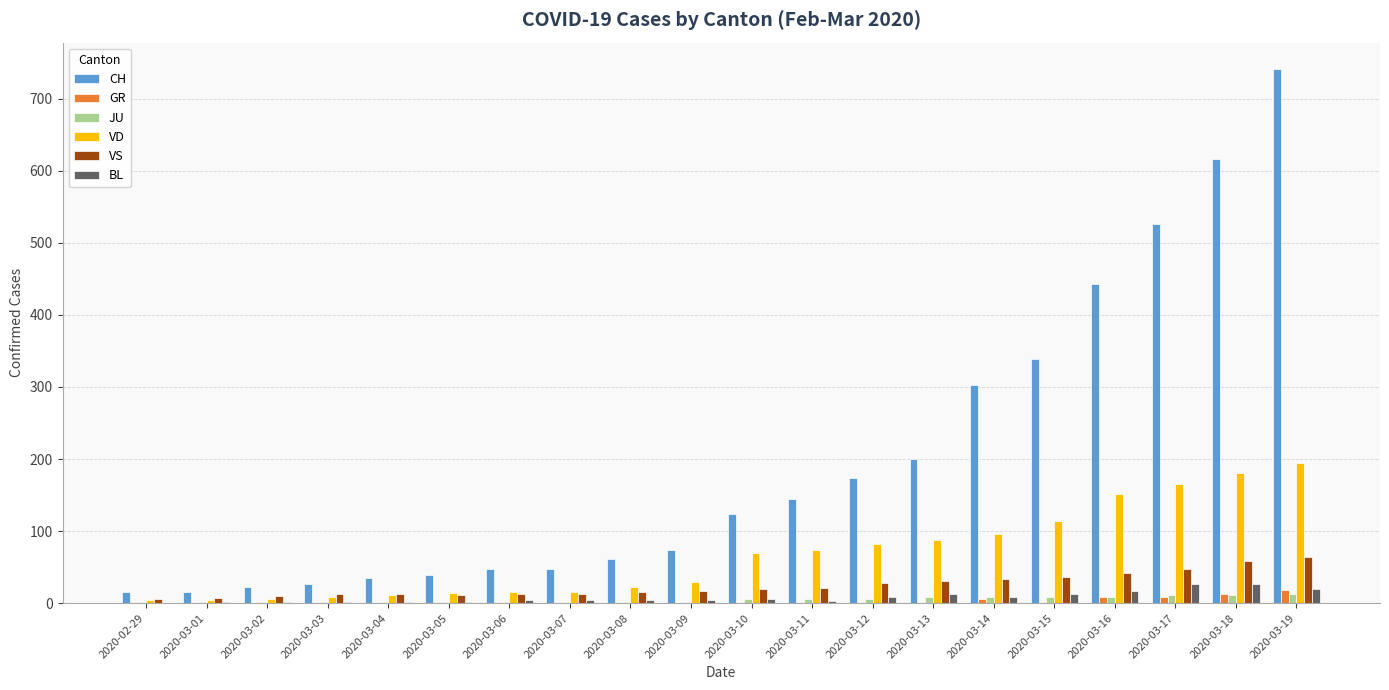

What is the sum of all JU values?

96